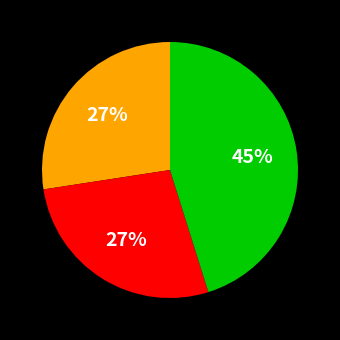

To the nearest percent, what is the average slice percentage?

33%